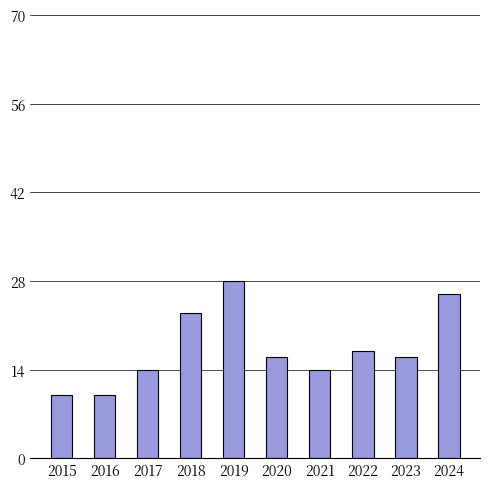

The chart shows a value of 26 at 2024. True or false?

True